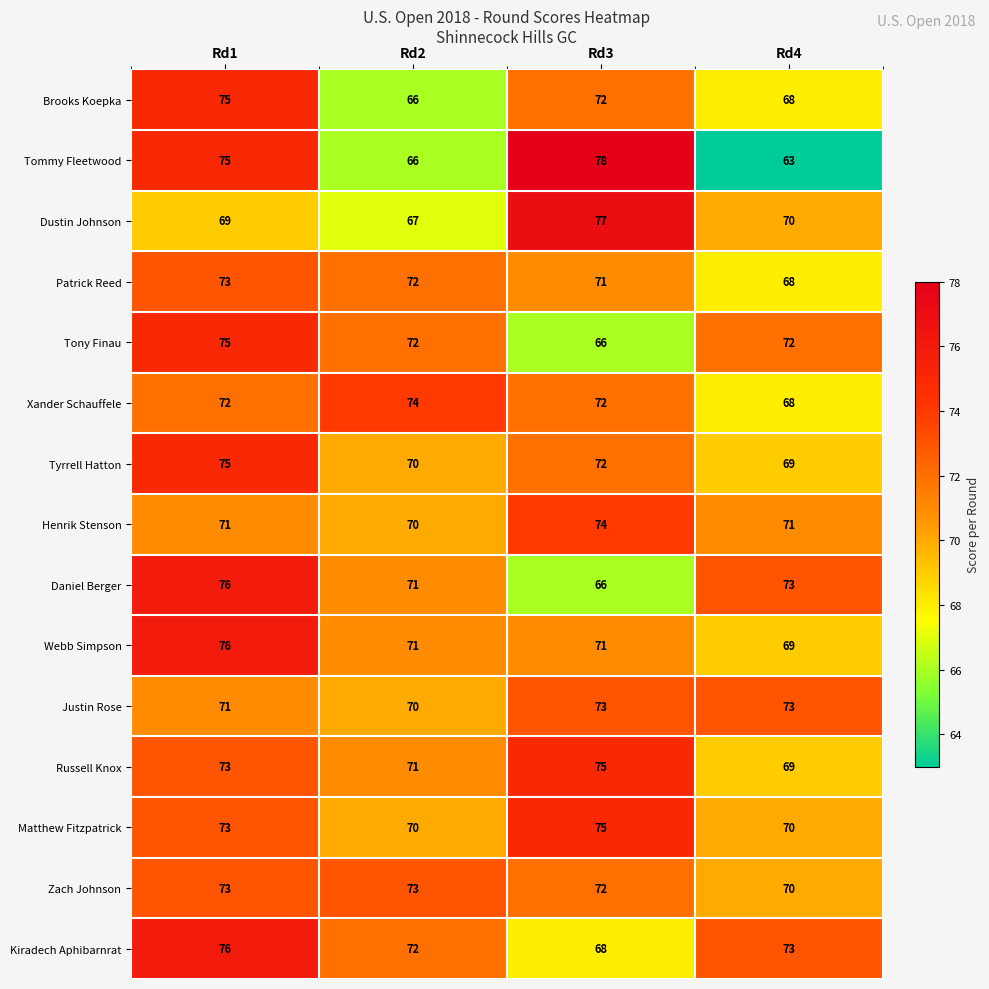

What is the sum of all Tony Finau values?

285